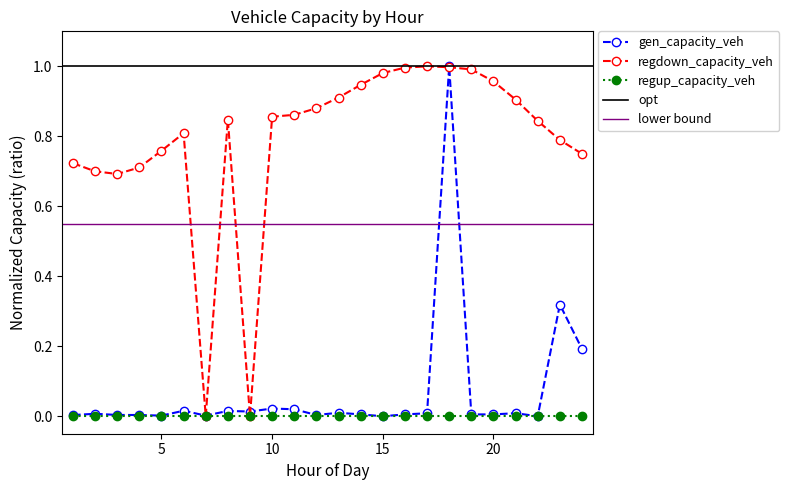

True or false: gen_capacity_veh has more than 0 points higher than both neighbors.

True